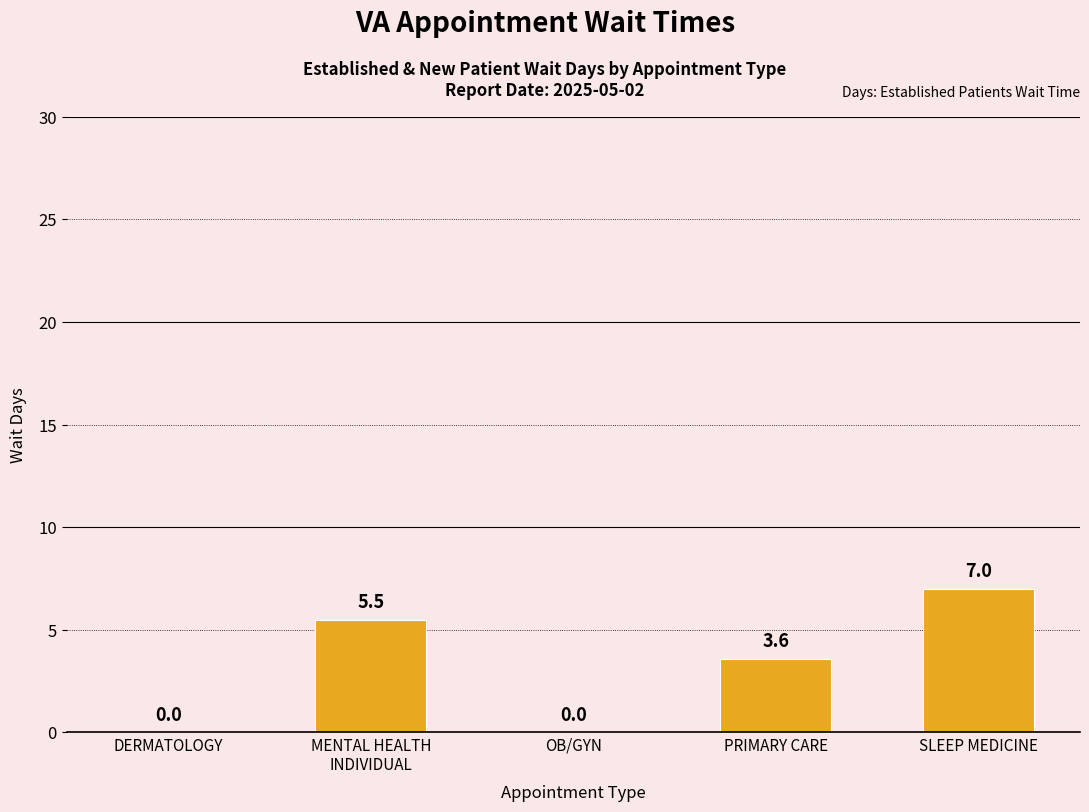

Between OB/GYN and PRIMARY CARE, which is larger?

PRIMARY CARE